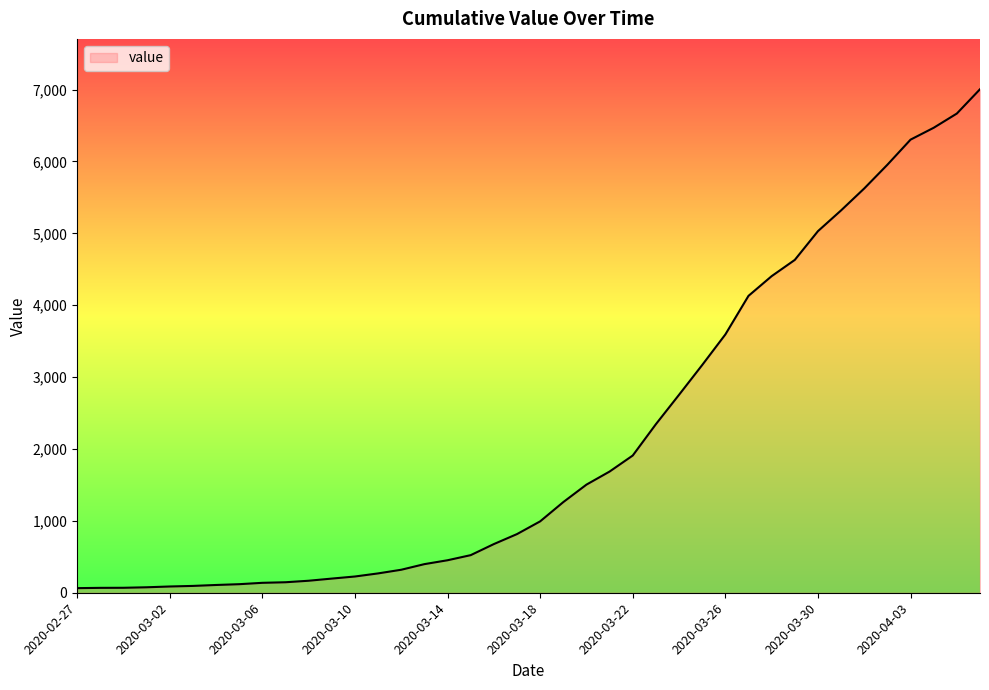

What is the maximum value shown in the chart?

7004